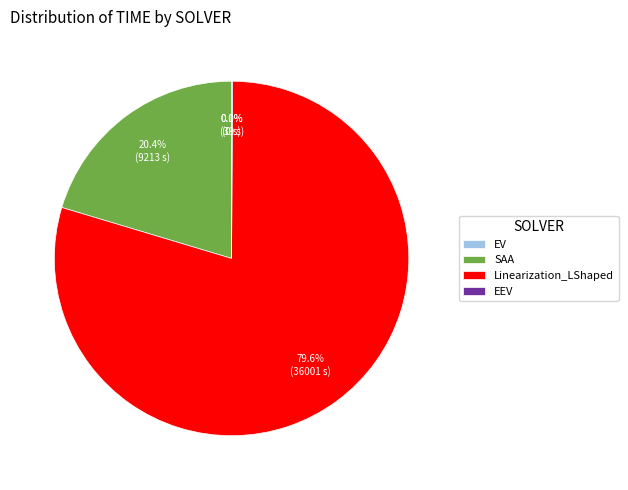

What percentage is NOT represented by SAA?

79.6%